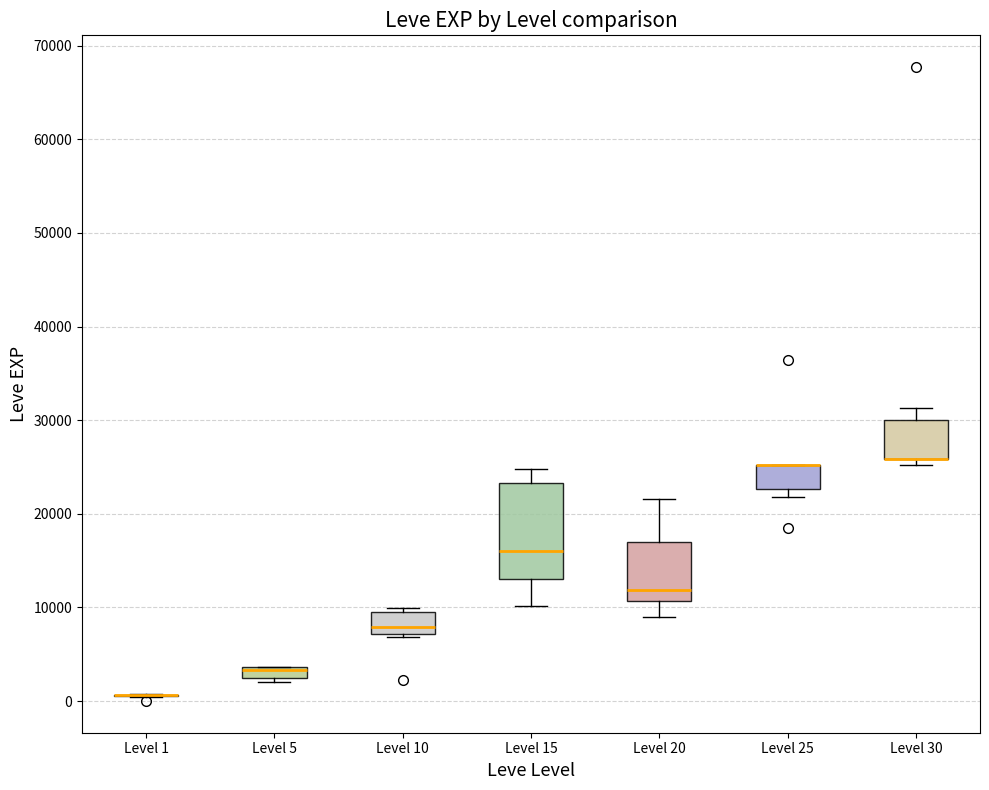

Which box is the tallest, from its lower edge to its upper edge?

Level 15